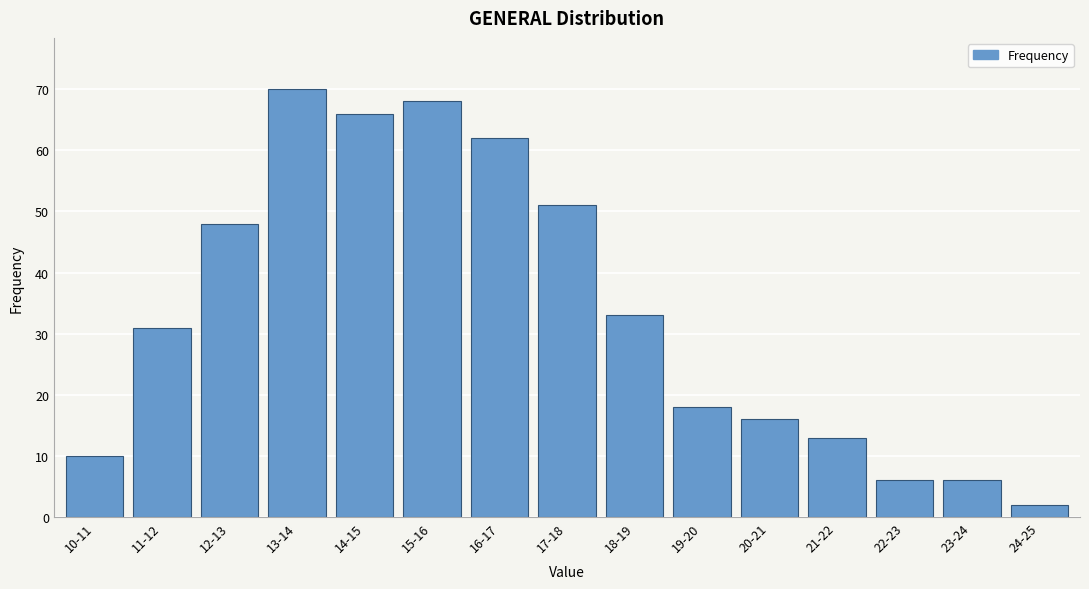

Reading left to right, list all the values displayed in this chart.

10	31	48	70	66	68	62	51	33	18	16	13	6	6	2